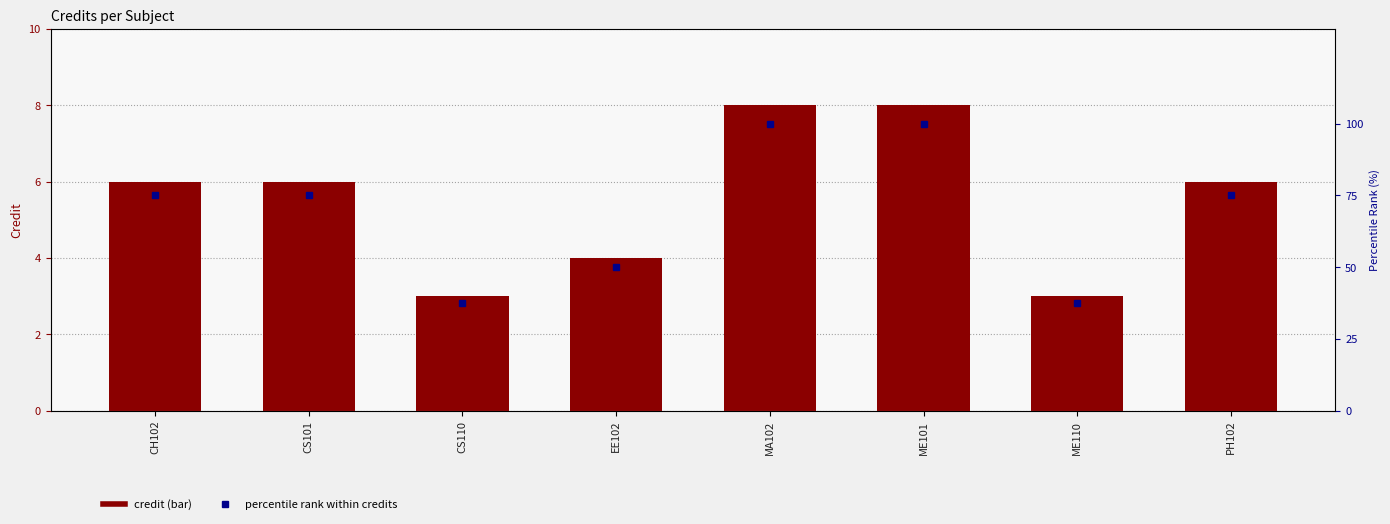

Which series changed the most between CS110 and PH102?

Percentile rank (credit)